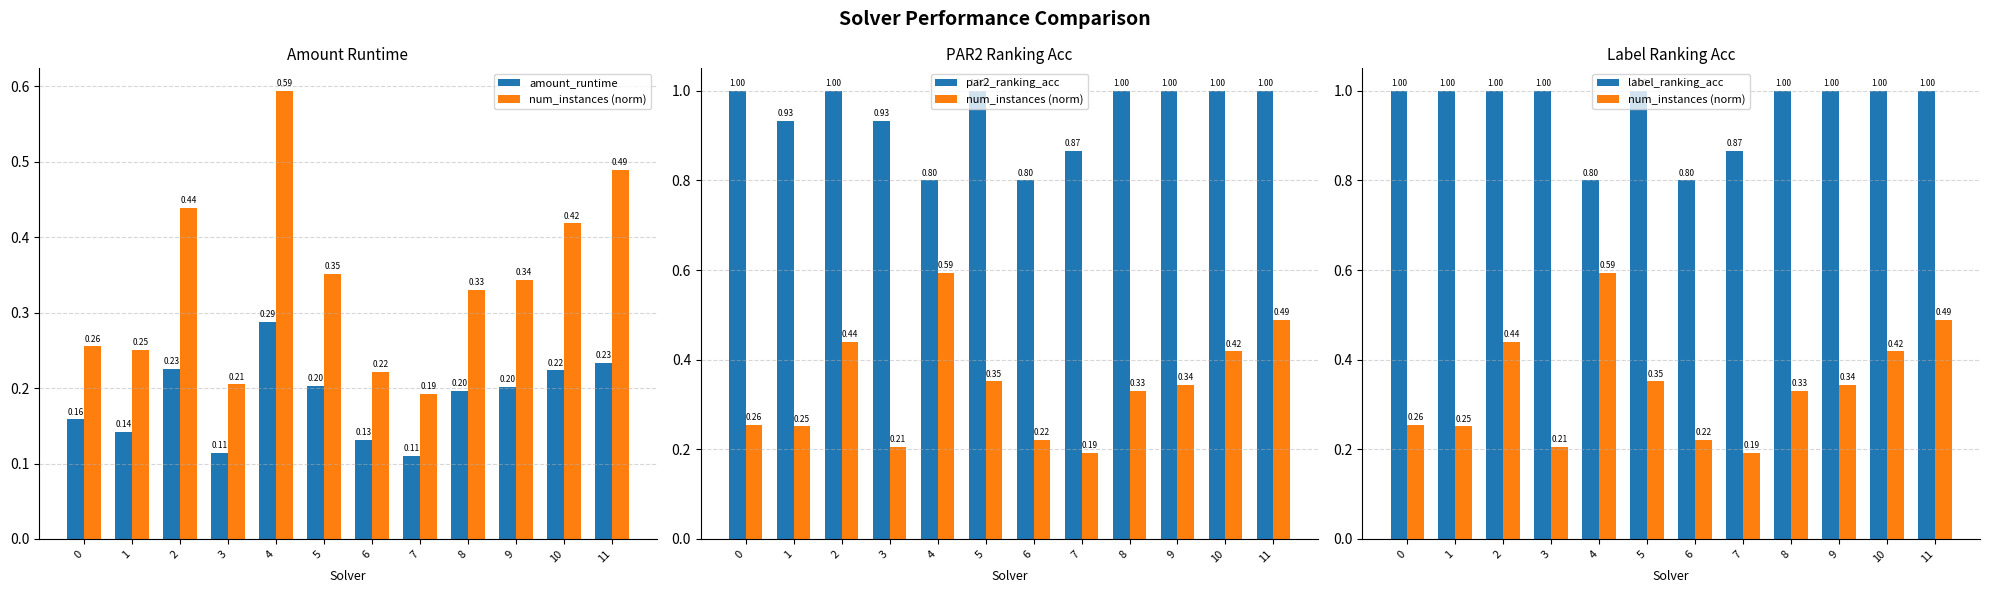

At which category is the sum across all series the highest?

11